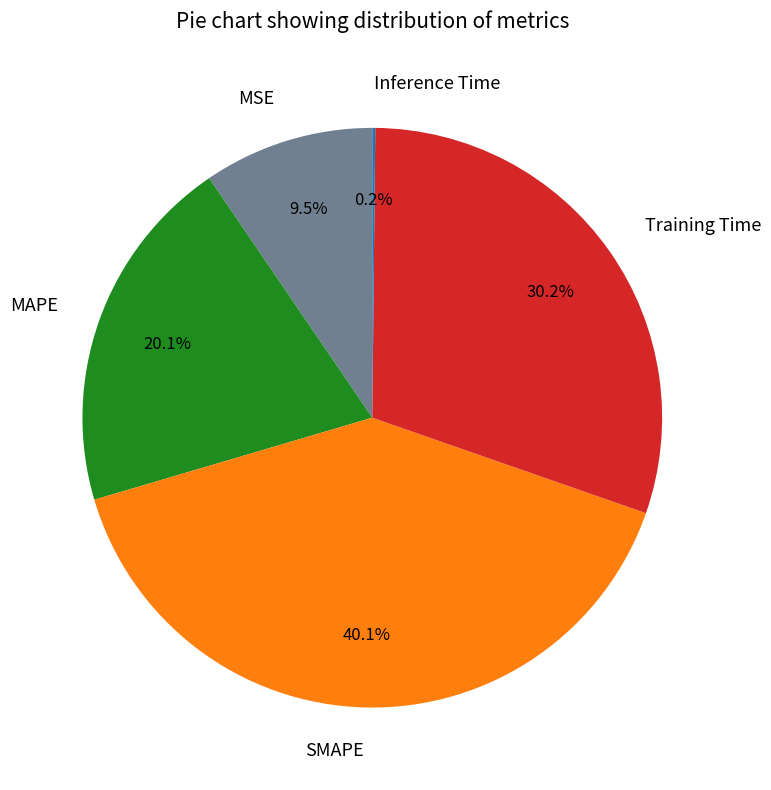

What percentage is the MAPE slice, to the nearest percent?

20%